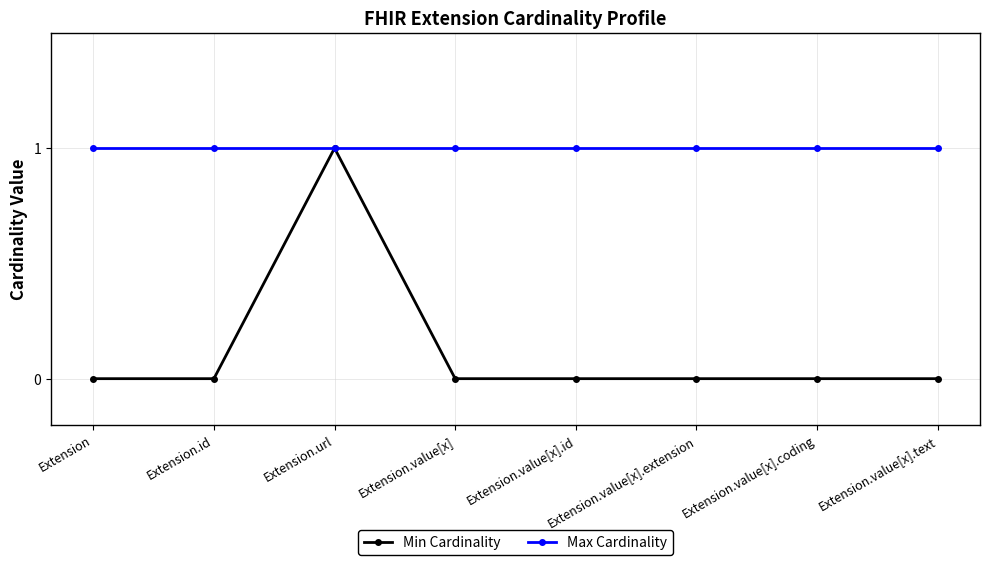

What are all the series names shown in the legend?

Min Cardinality, Max Cardinality